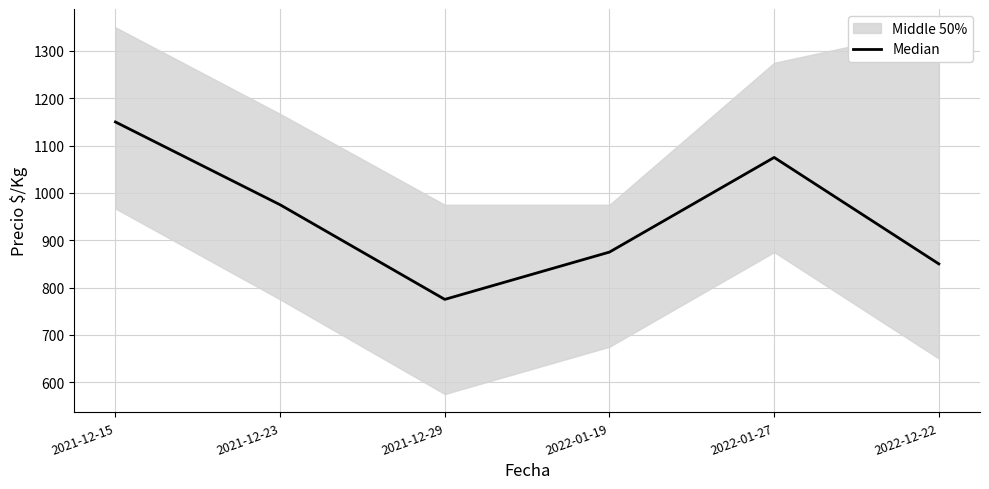

Is this an area chart (filled region under the line)?

No